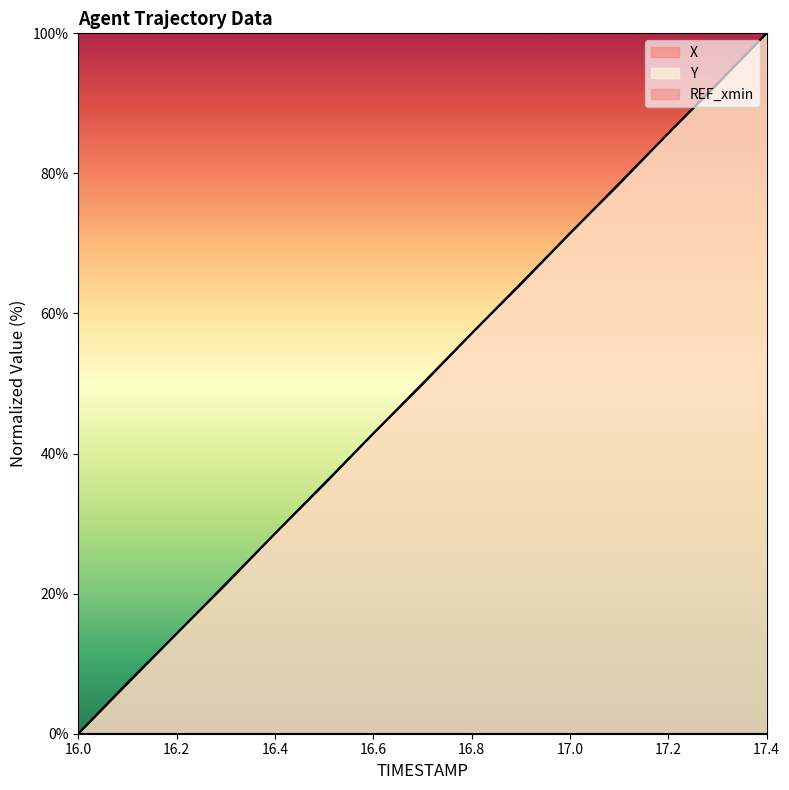

How many lines are shown in the chart?

3